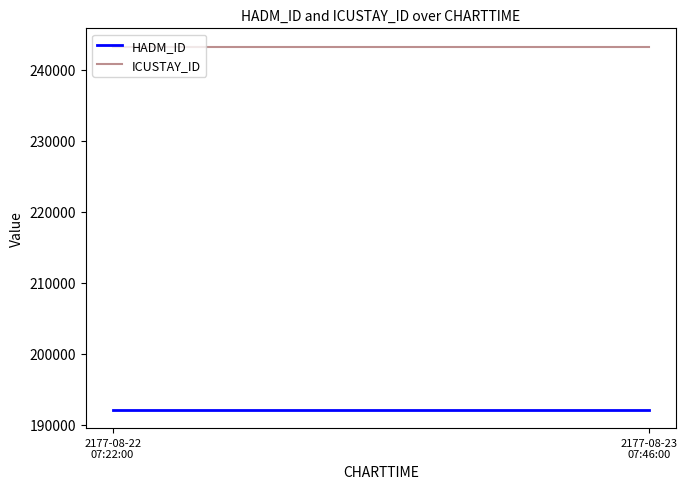

True or false: HADM_ID has a value of 192111 at 2177-08-22
07:22:00.

True